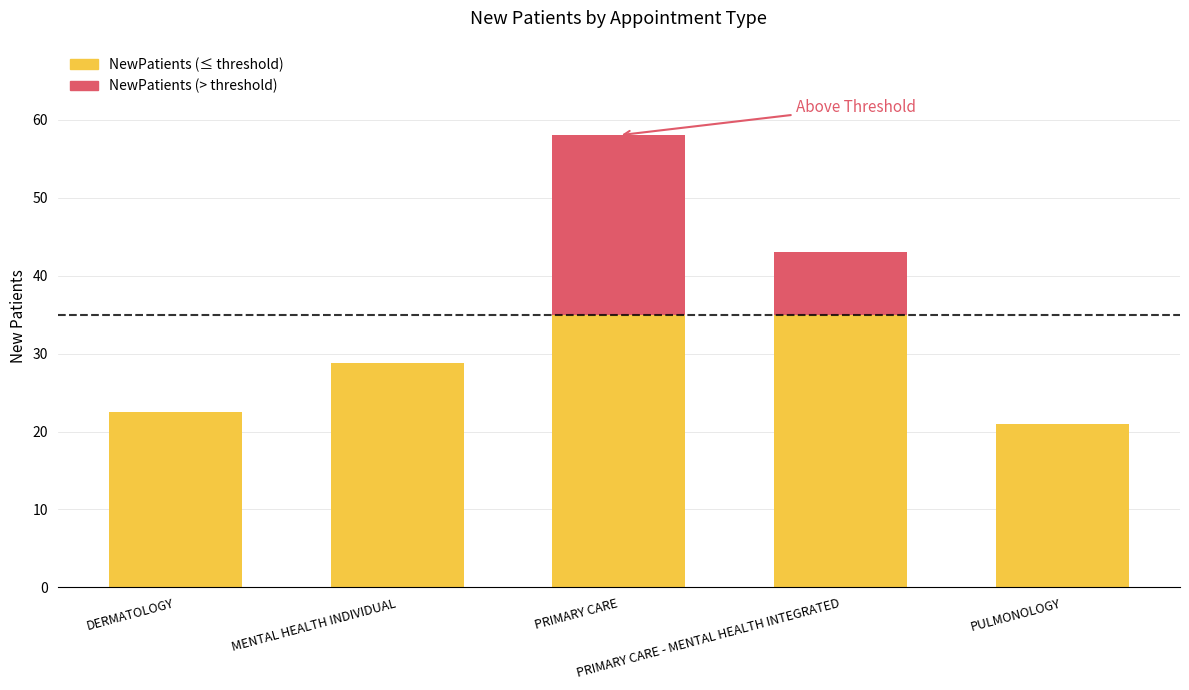

Approximately how many times larger is the value at DERMATOLOGY compared to MENTAL HEALTH INDIVIDUAL?

0.8